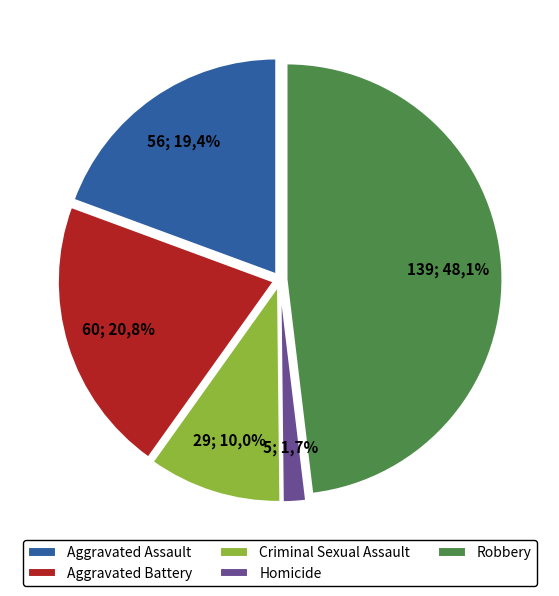

The Aggravated Battery slice represents 35% of the pie. True or false?

False